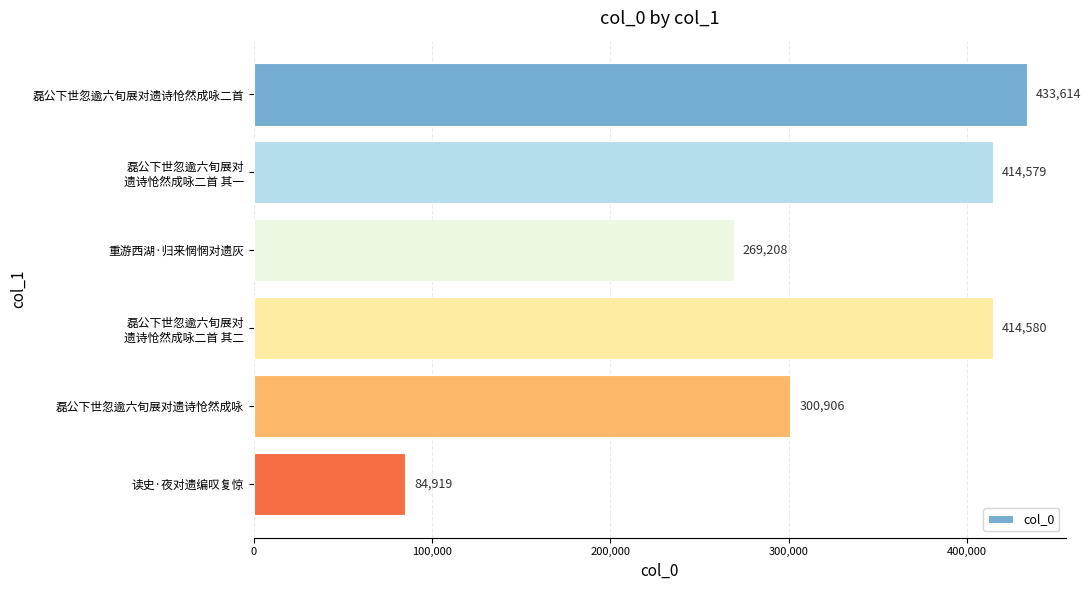

Reading top to bottom, extract all data points from this chart.

433614	414579	269208	414580	300906	84919